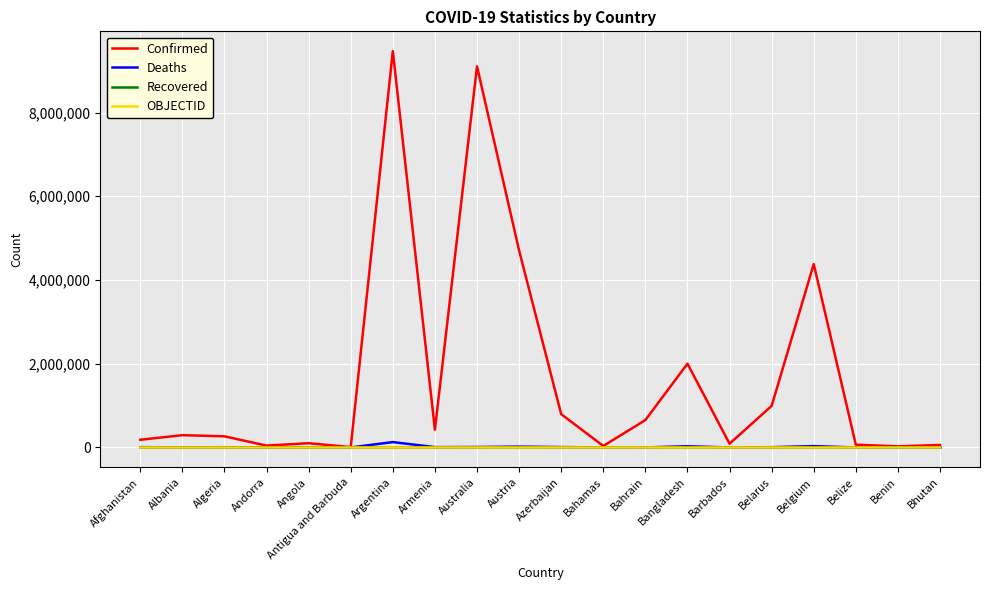

The value of Recovered at Benin is 0. True or false?

True